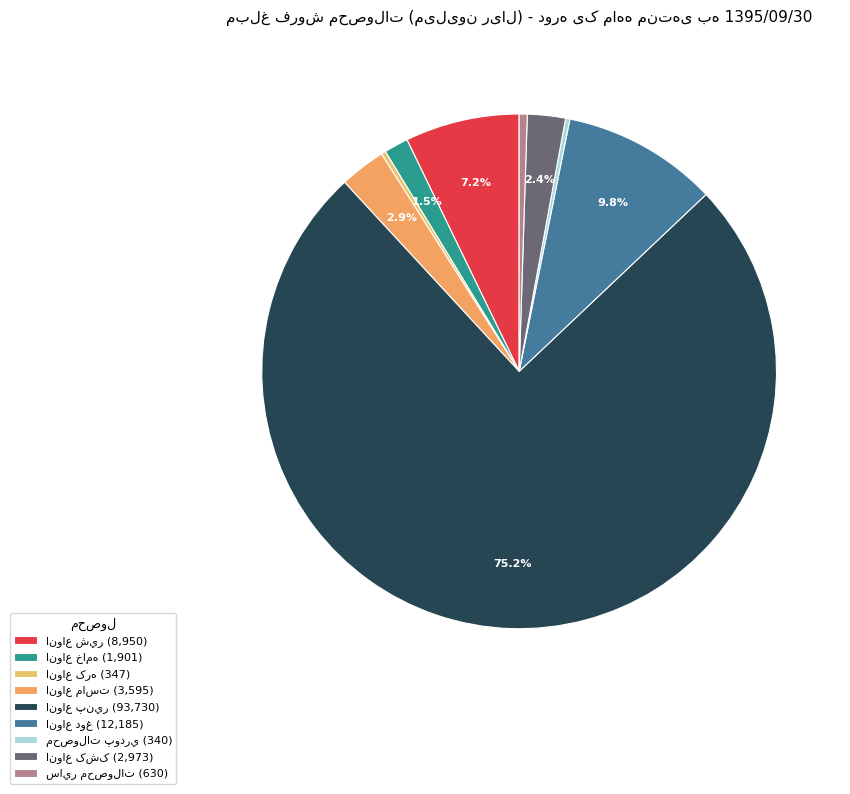

Count the number of slices in the pie.

9